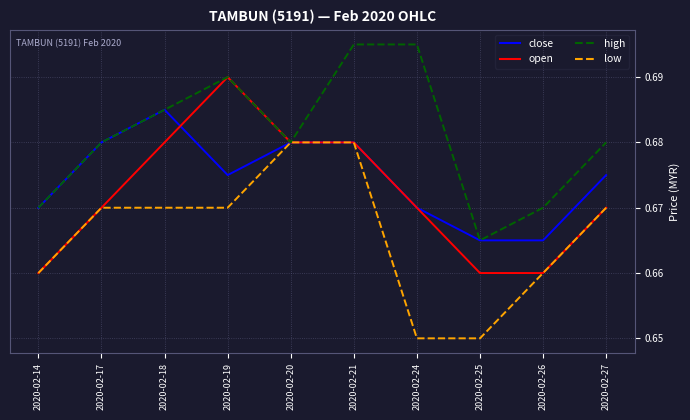

How many lines are shown in the chart?

4